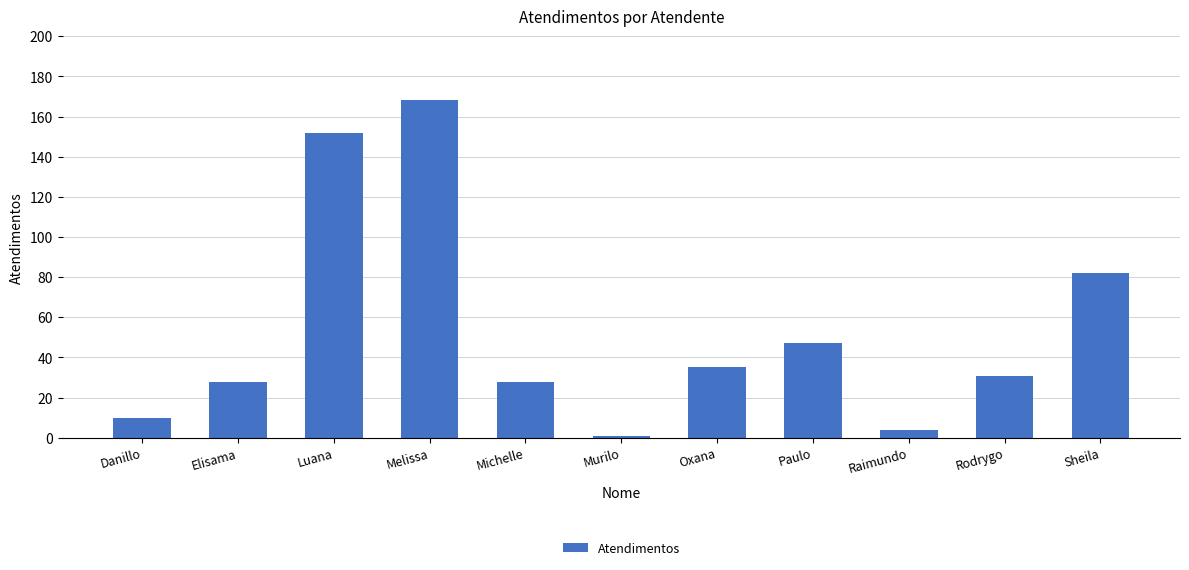

How many series are shown in this chart?

1